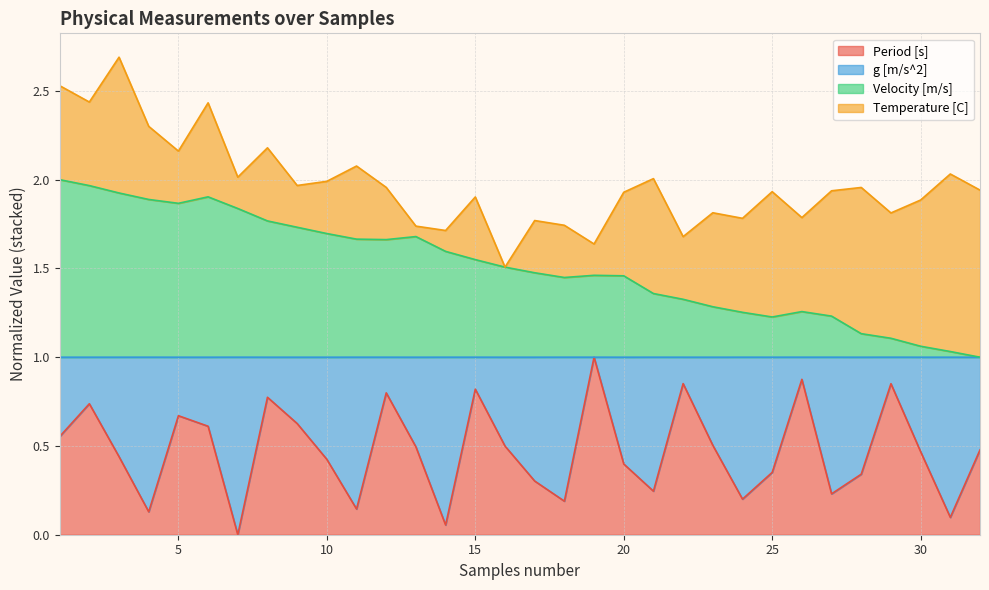

Is it true that Velocity [m/s] equals 1.8 at 7?

True